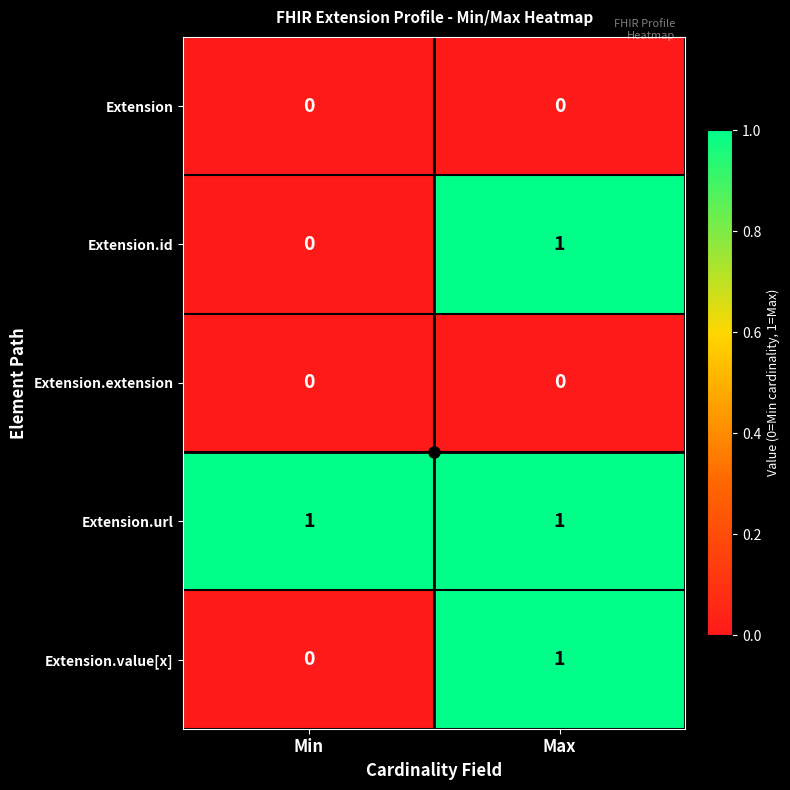

At which label does Extension.id reach its minimum?

Min